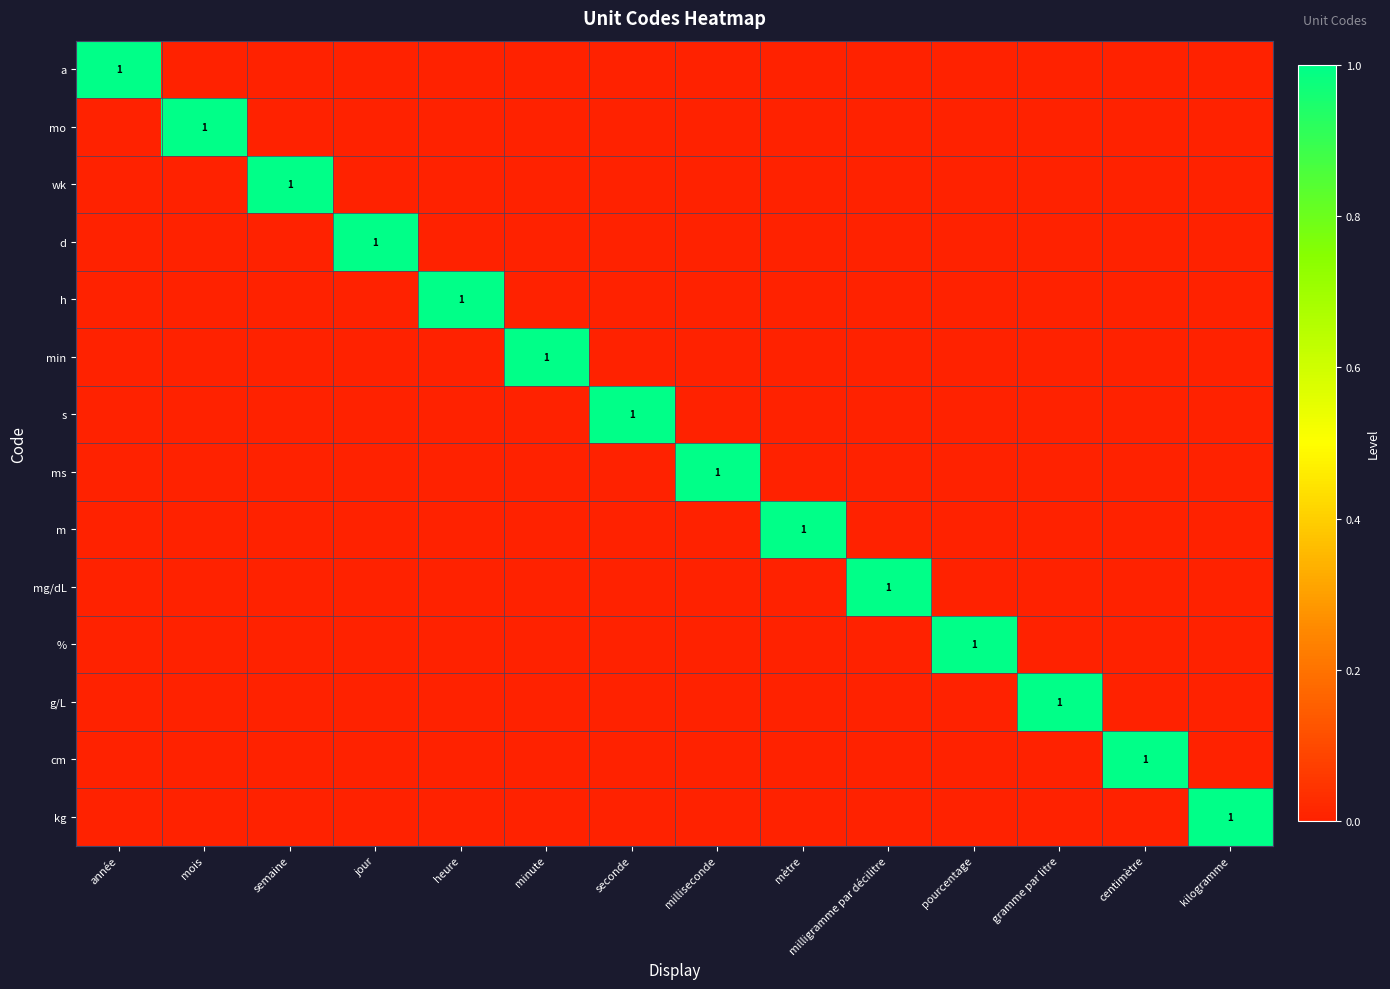

List the labels in order of m value, largest first.

mètre, année, mois, semaine, jour, heure, minute, seconde, milliseconde, milligramme par décilitre, pourcentage, gramme par litre, centimètre, kilogramme